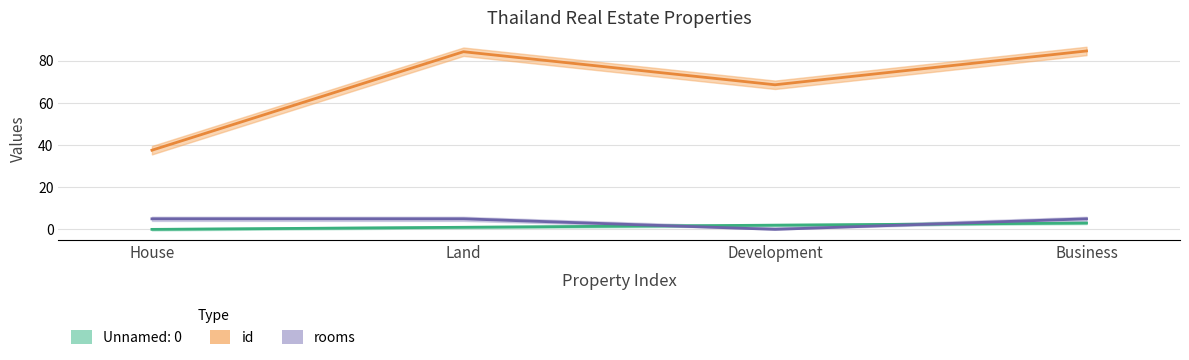

At which category does the chart reach its minimum across all series?

House